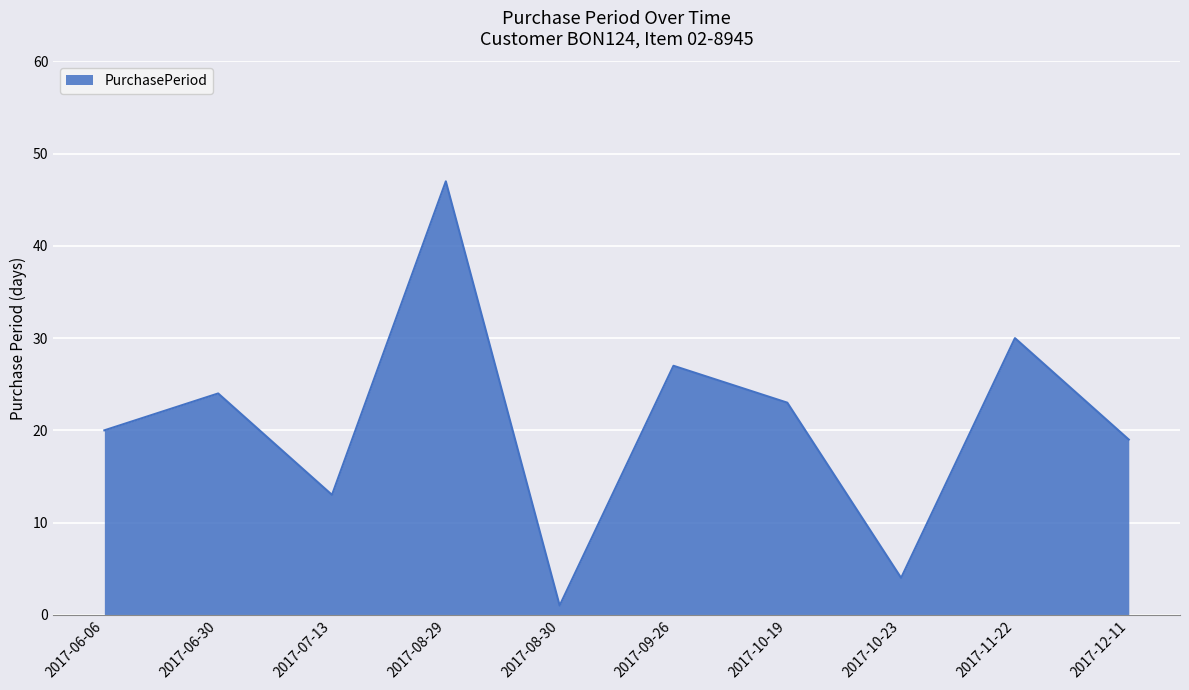

How many interior local valleys (lower than both neighbors) does the data have?

3